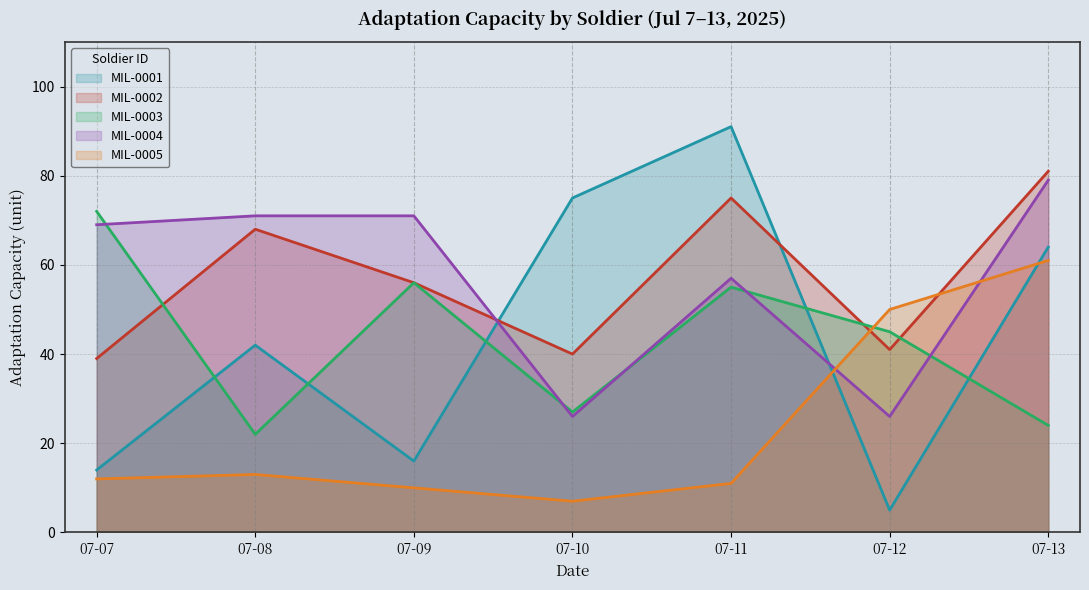

How many lines are shown in the chart?

5